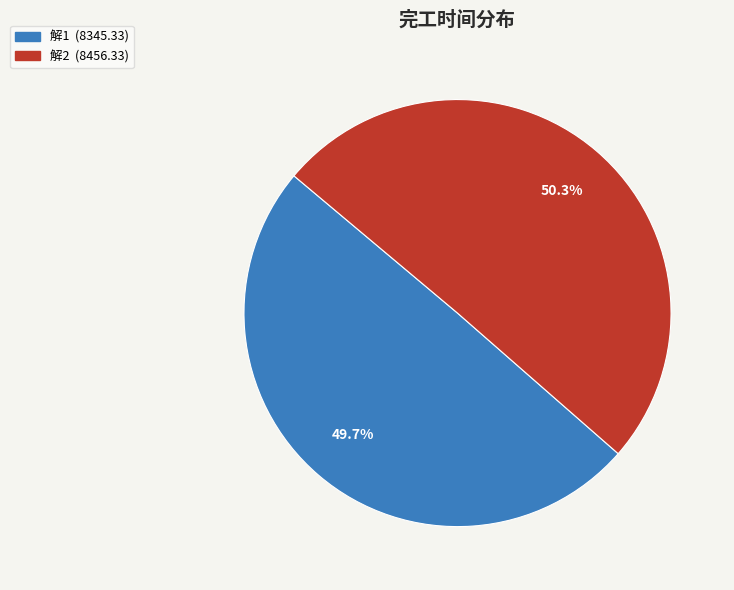

What is the total percentage of 解2 and 解1?

100.0%